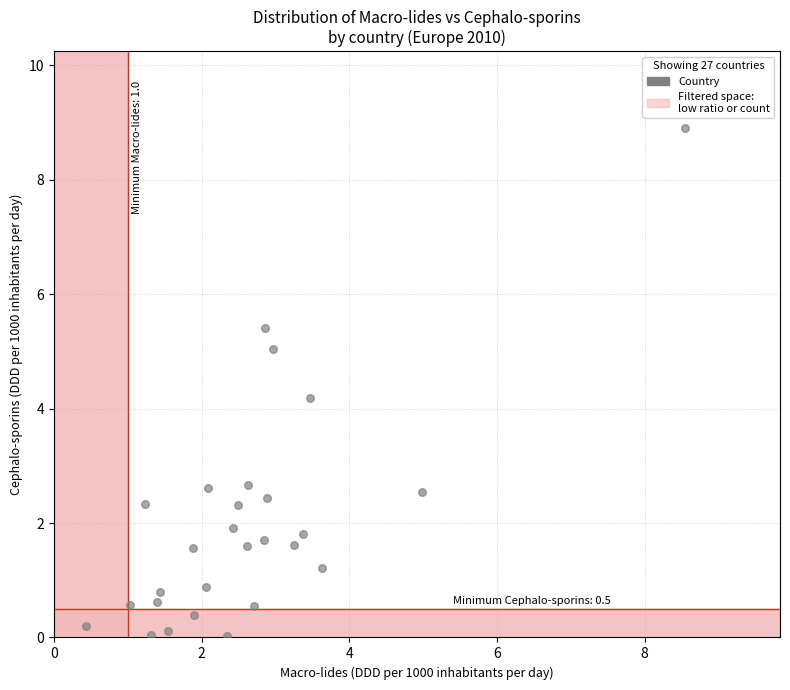

What Y value in the scatter plot is closest to 4?

4.2